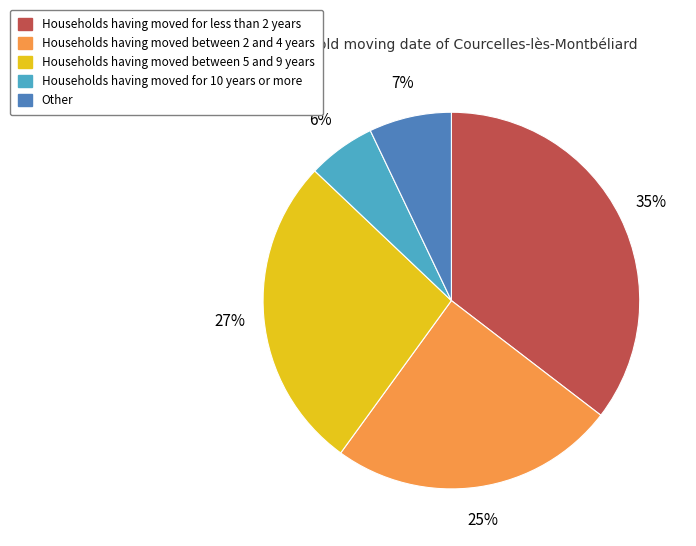

Does any single category account for the majority?

No